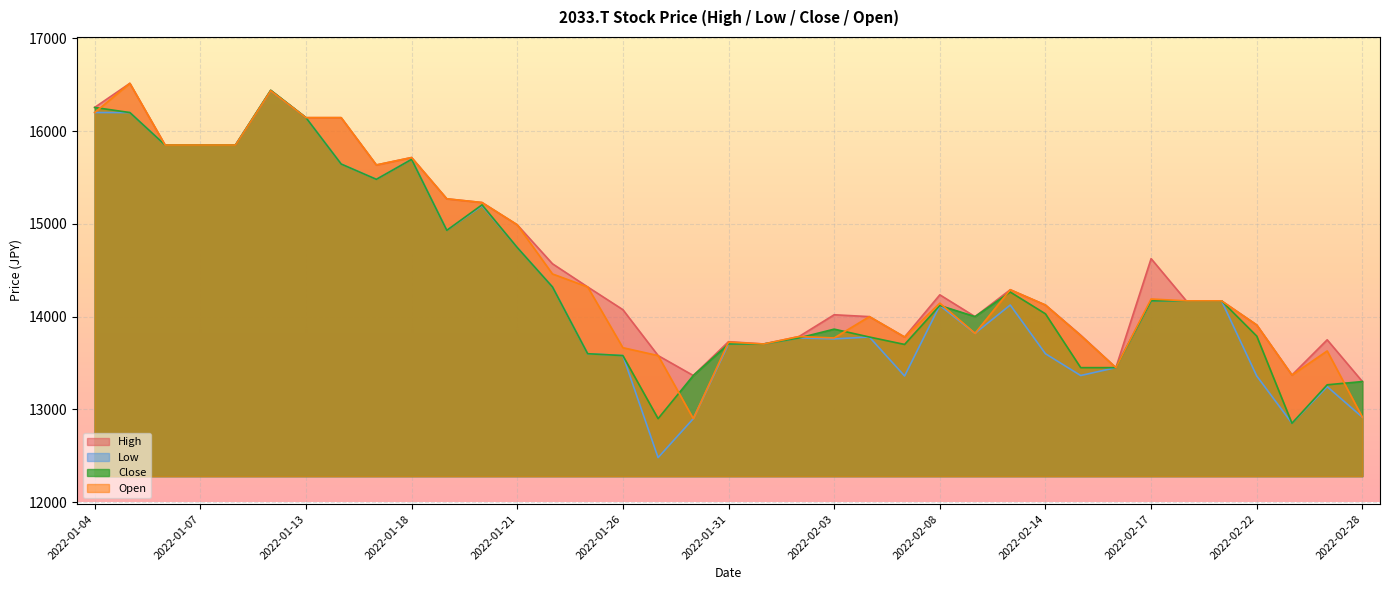

What is the value of the Low point at the 36th from the left?

13245